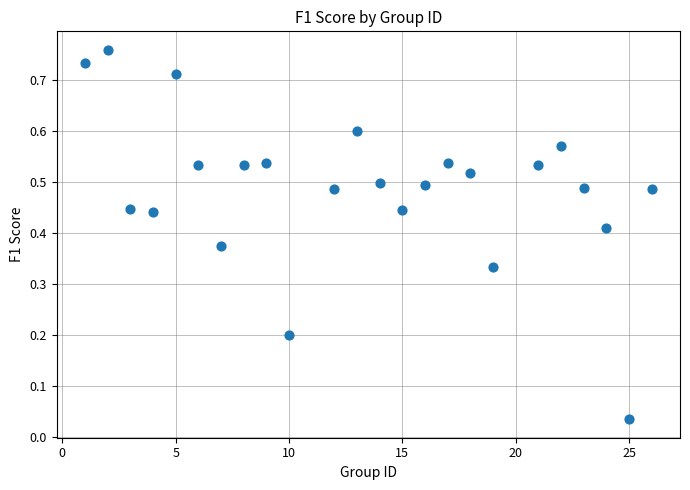

What is the range of X values (max minus min)?

25.0